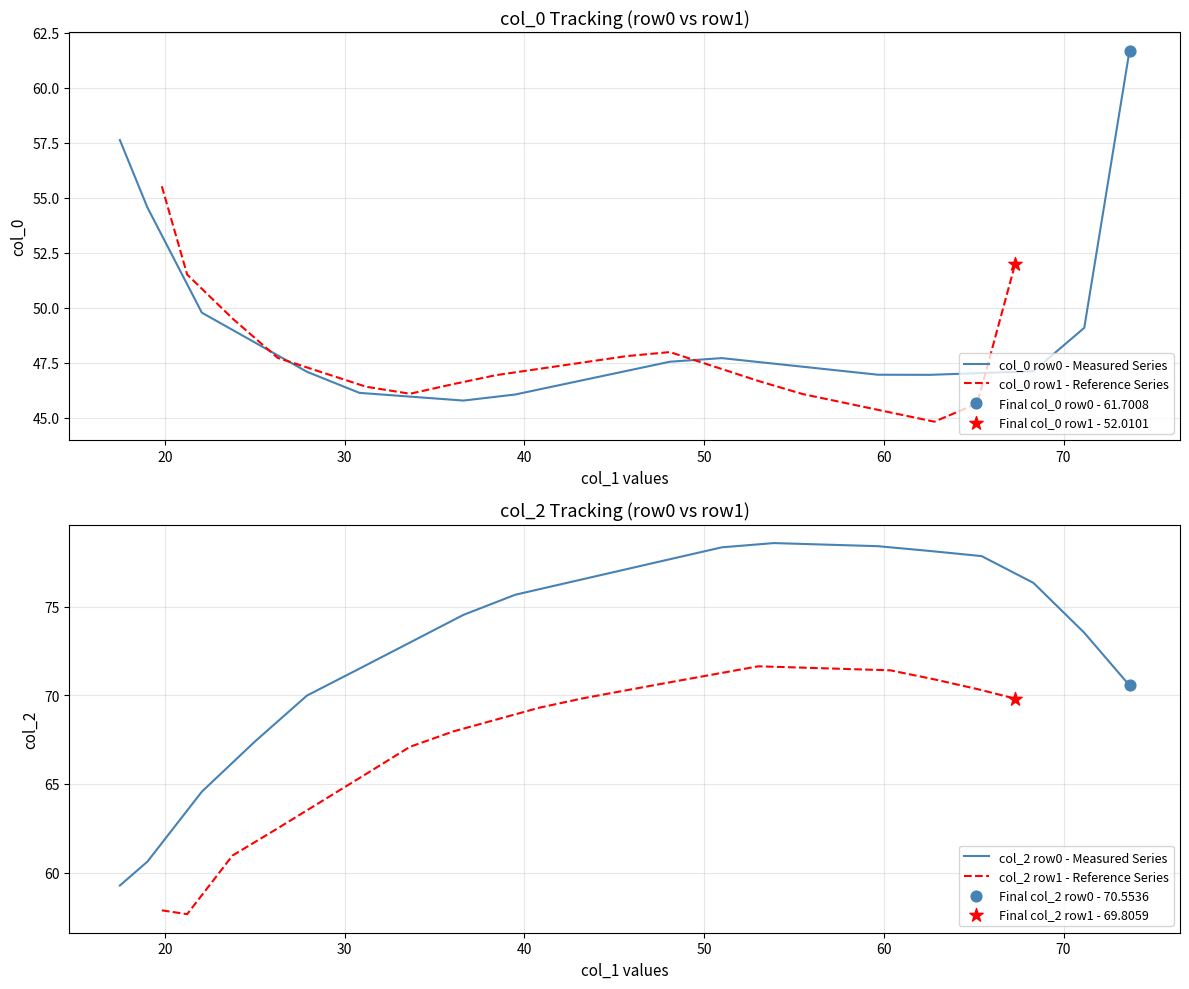

Which series reaches the maximum Y coordinate?

col_2 row0 - Measured Series